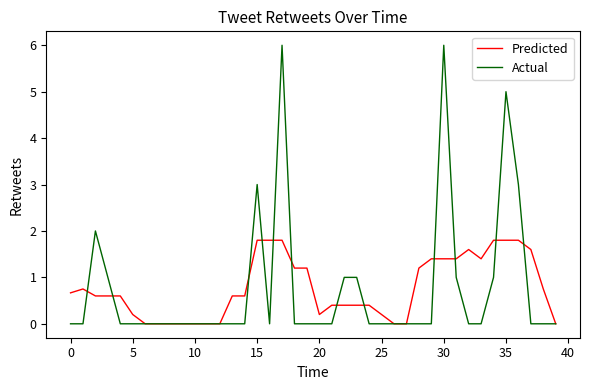

What is the maximum value shown in the chart?

6.0